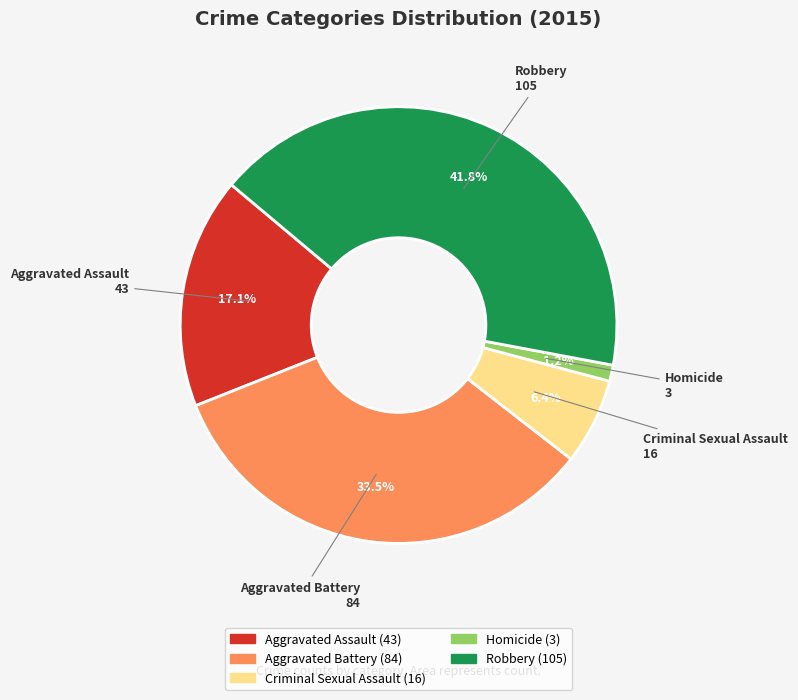

Does any single category account for the majority?

No